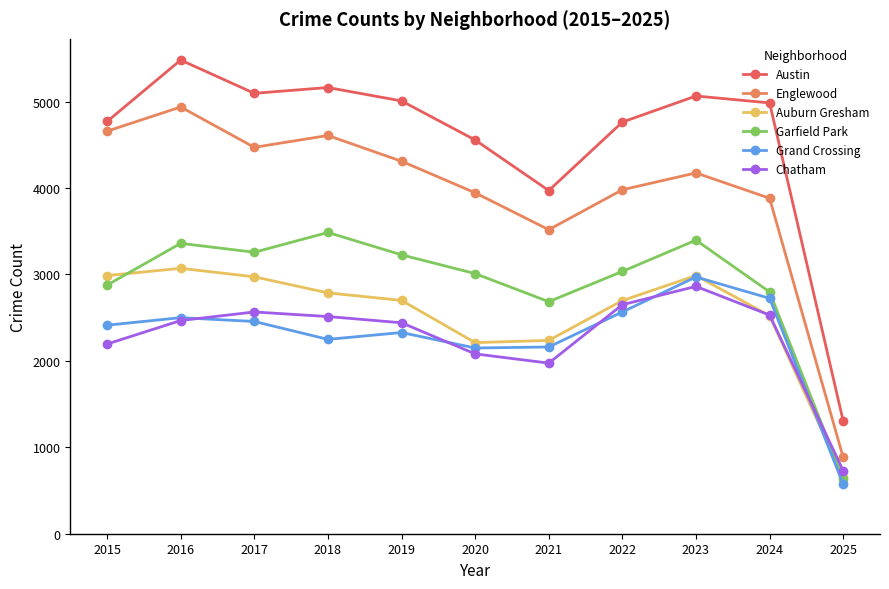

The value of Chatham at 2018 is 818. True or false?

False